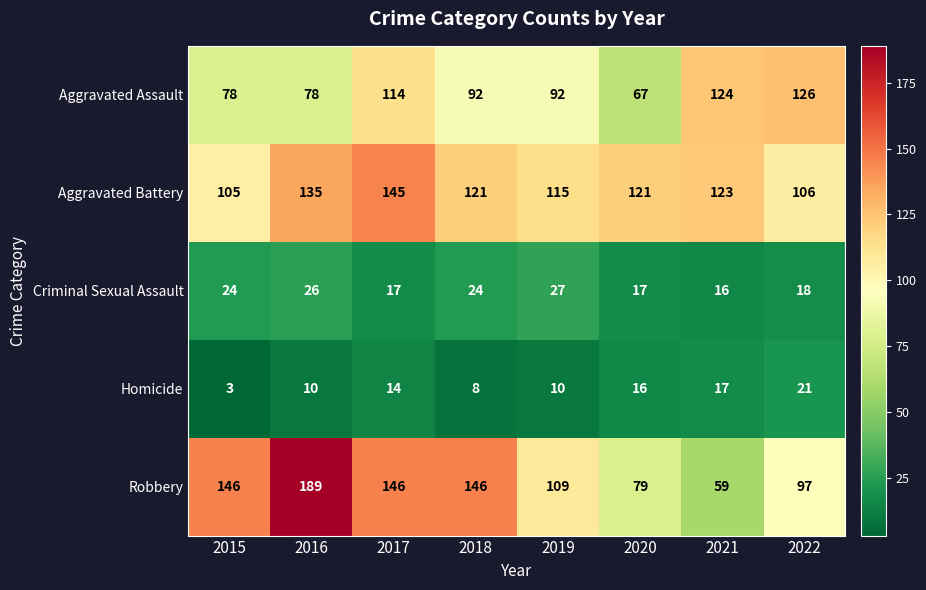

Rank the series by their maximum value, from lowest to highest.

Homicide, Criminal Sexual Assault, Aggravated Assault, Aggravated Battery, Robbery